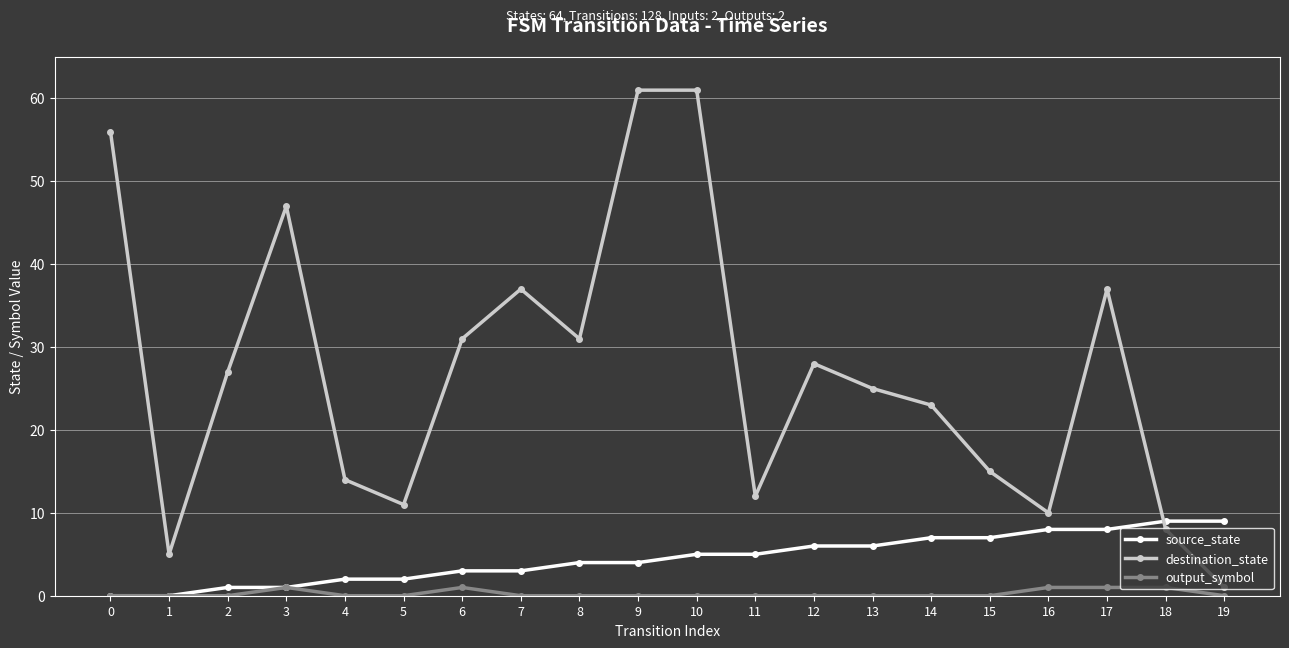

Is it true that destination_state equals 27 at 15?

False